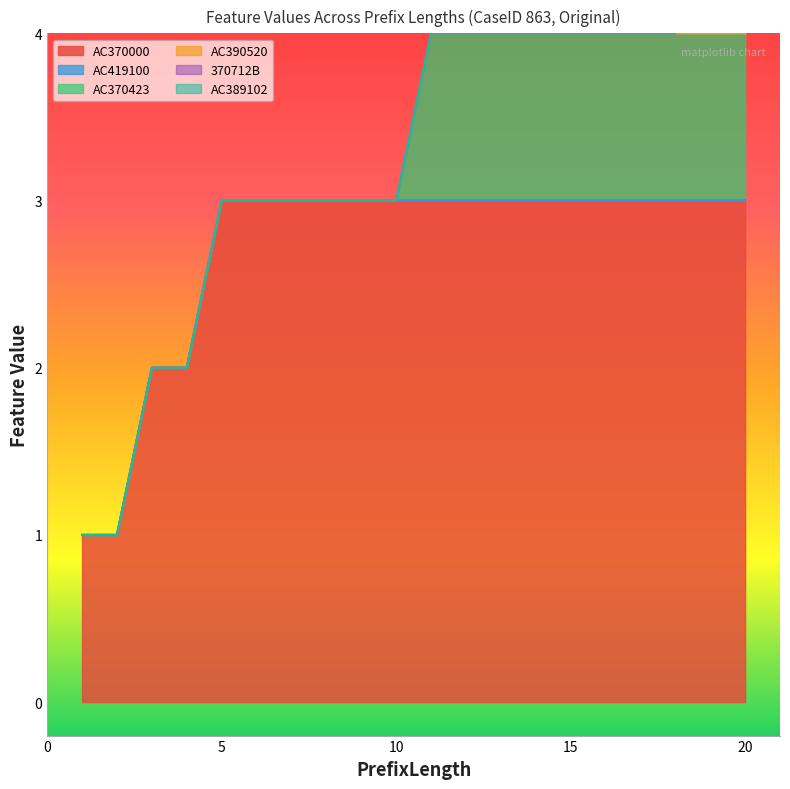

How many lines are shown in the chart?

6